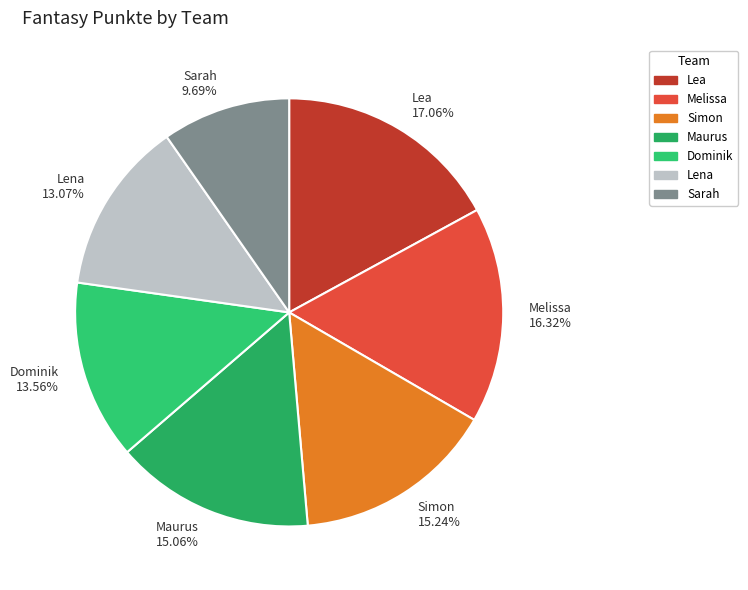

Which slice is the smallest?

Sarah